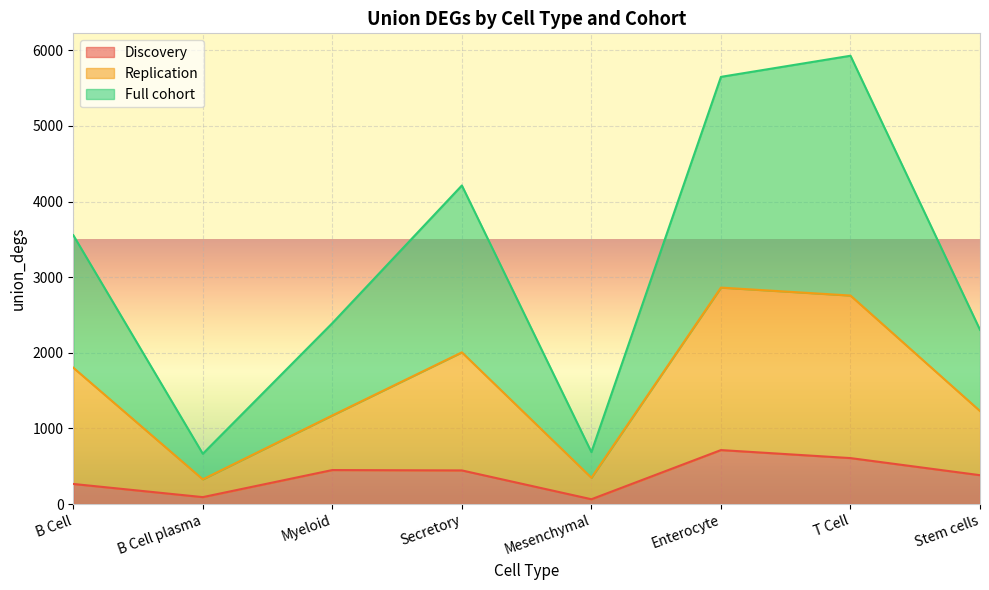

What is the approximate value of Full cohort at Secretory?

4212